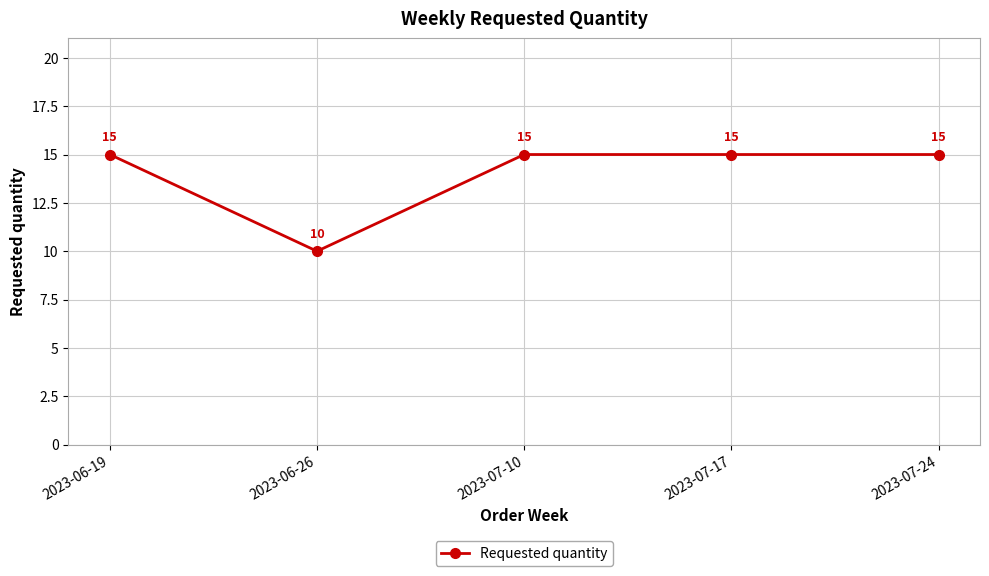

Where is the first local minimum?

2023-06-26